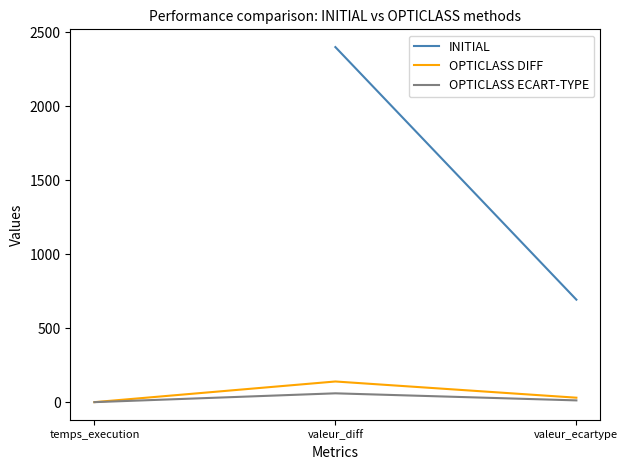

Which label corresponds to the largest value in the chart?

valeur_diff